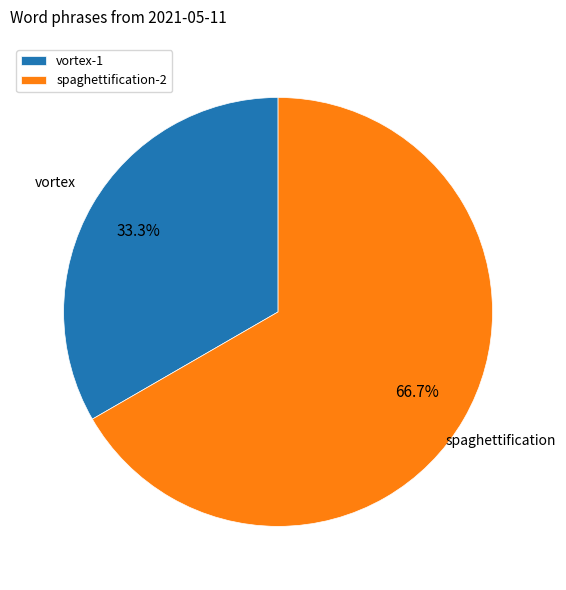

Approximately how many times larger is the value at spaghettification-2 compared to vortex-1?

2.0